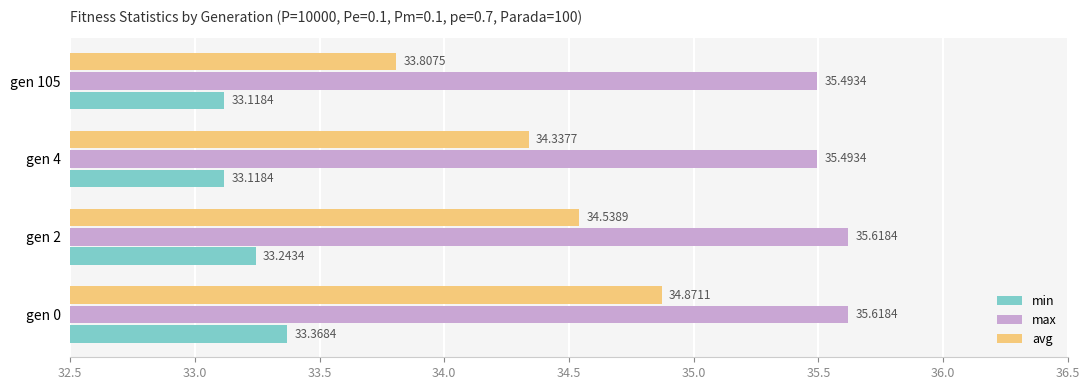

Which series has the widest spread of values?

avg